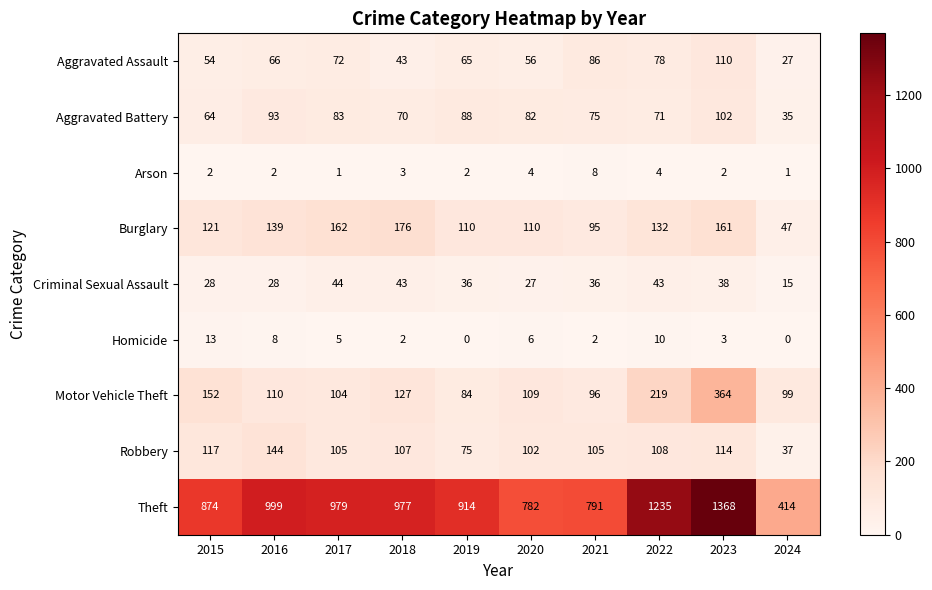

Count the number of categories in the chart.

10